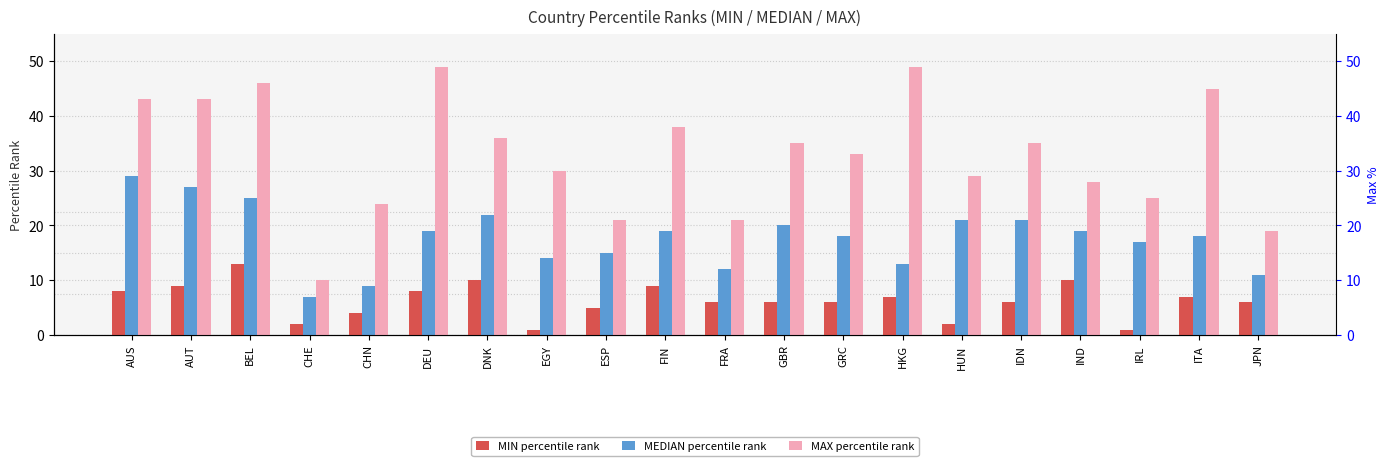

How many values in the MAX percentile rank series are below 35?

10